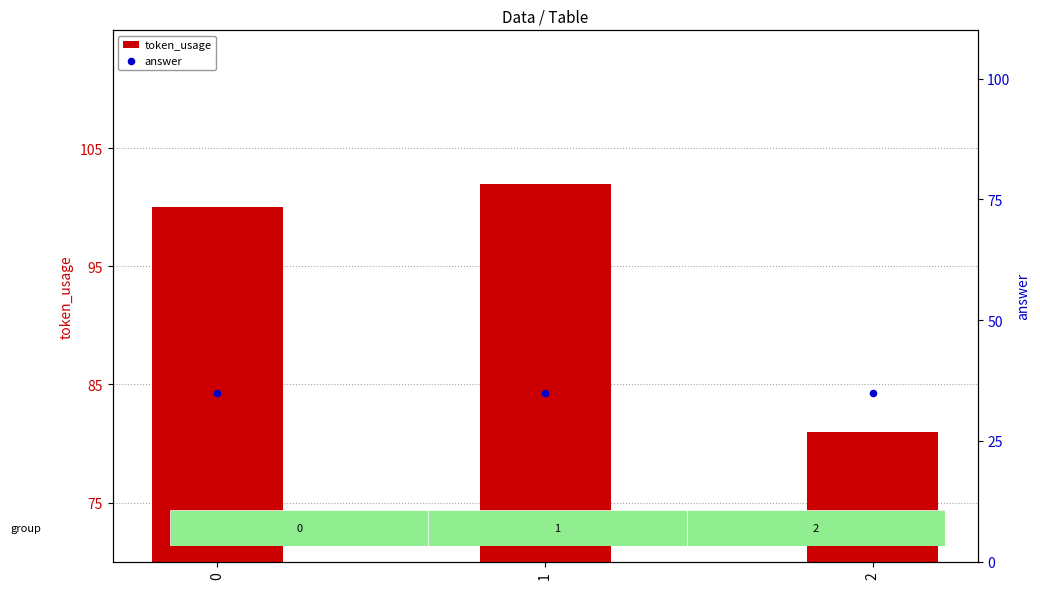

Which series has the largest total across all categories?

token_usage